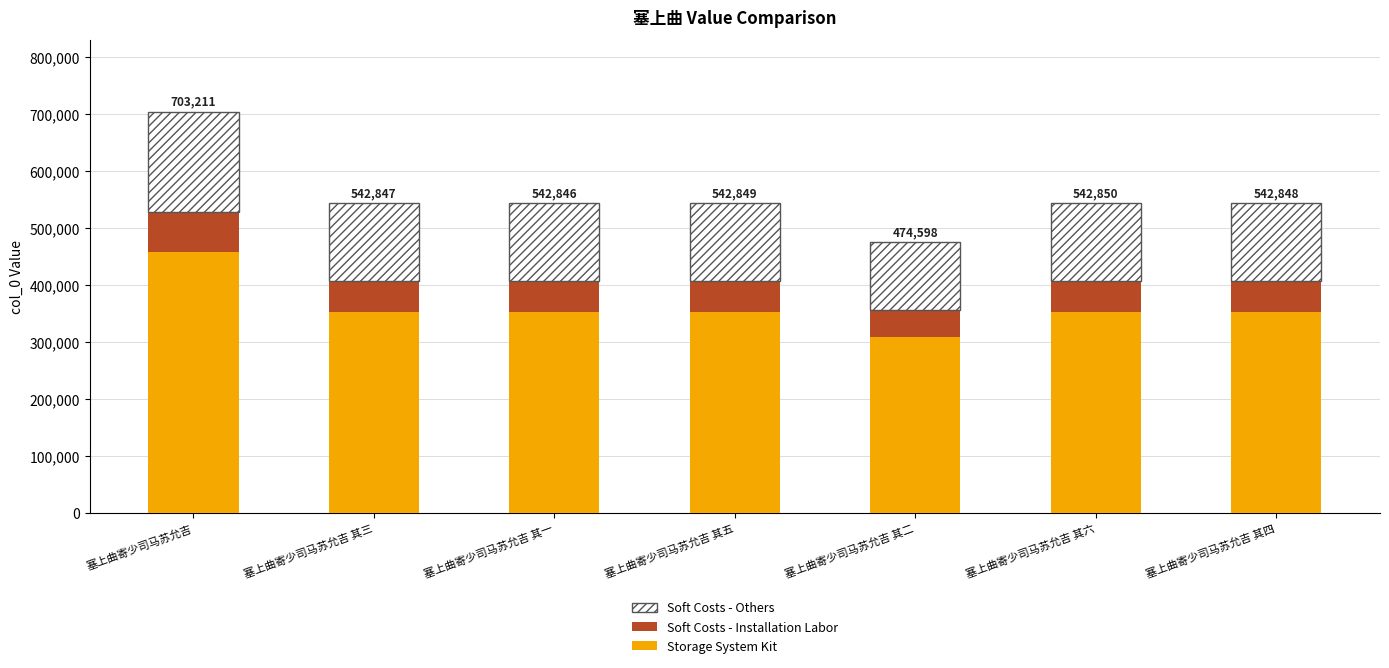

Are the bars grouped side by side (vs. stacked)?

No